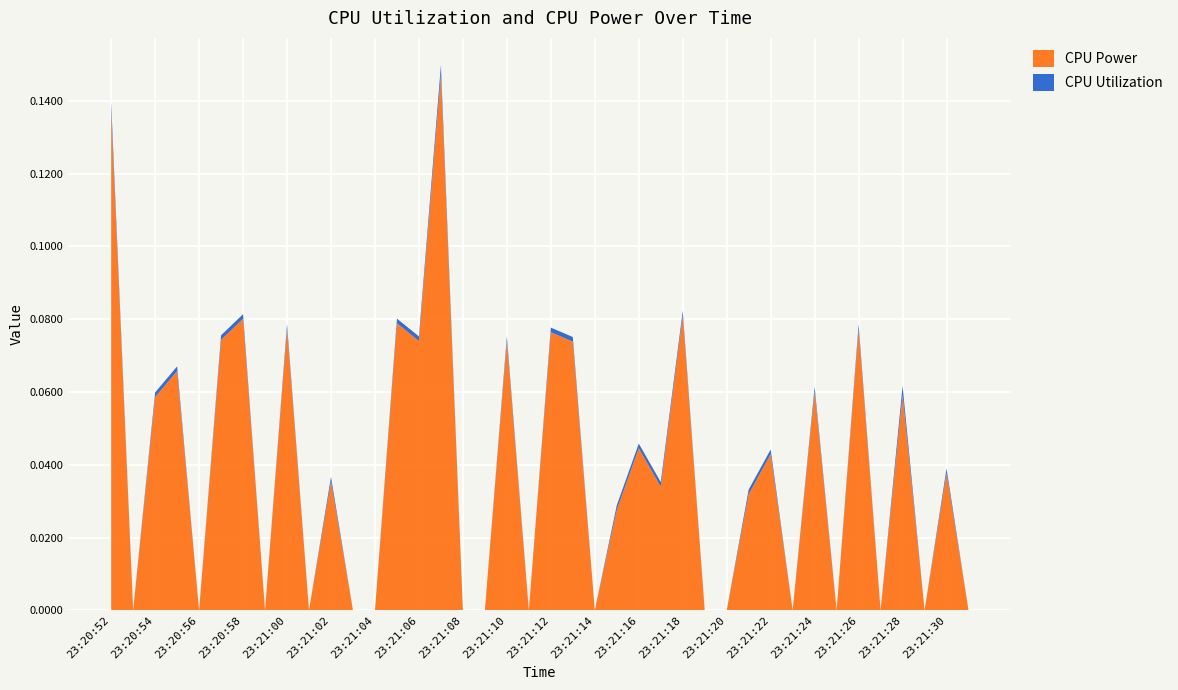

Reading right to left, transcribe all the data shown in this chart.

CPU Power: 23:21:31=0.0	23:21:30=0.0	23:21:29=0.0	23:21:28=0.1	23:21:27=0.0	23:21:26=0.1	23:21:25=0.0	23:21:24=0.1	23:21:23=0.0	23:21:22=0.0	23:21:21=0.0	23:21:20=0.0	23:21:19=0.0	23:21:18=0.1	23:21:17=0.0	23:21:16=0.0	23:21:15=0.0	23:21:14=0.0	23:21:13=0.1	23:21:12=0.1	23:21:11=0.0	23:21:10=0.1	23:21:09=0.0	23:21:08=0.0	23:21:07=0.1	23:21:06=0.1	23:21:05=0.1	23:21:04=0.0	23:21:03=0.0	23:21:02=0.0	23:21:01=0.0	23:21:00=0.1	23:20:59=0.0	23:20:58=0.1	23:20:57=0.1	23:20:56=0.0	23:20:55=0.1	23:20:54=0.1	23:20:53=0.0	23:20:52=0.1
CPU Utilization: 23:21:31=0.0	23:21:30=0.0	23:21:29=0.0	23:21:28=0.0	23:21:27=0.0	23:21:26=0.0	23:21:25=0.0	23:21:24=0.0	23:21:23=0.0	23:21:22=0.0	23:21:21=0.0	23:21:20=0.0	23:21:19=0.0	23:21:18=0.0	23:21:17=0.0	23:21:16=0.0	23:21:15=0.0	23:21:14=0.0	23:21:13=0.0	23:21:12=0.0	23:21:11=0.0	23:21:10=0.0	23:21:09=0.0	23:21:08=0.0	23:21:07=0.0	23:21:06=0.0	23:21:05=0.0	23:21:04=0.0	23:21:03=0.0	23:21:02=0.0	23:21:01=0.0	23:21:00=0.0	23:20:59=0.0	23:20:58=0.0	23:20:57=0.0	23:20:56=0.0	23:20:55=0.0	23:20:54=0.0	23:20:53=0.0	23:20:52=0.0